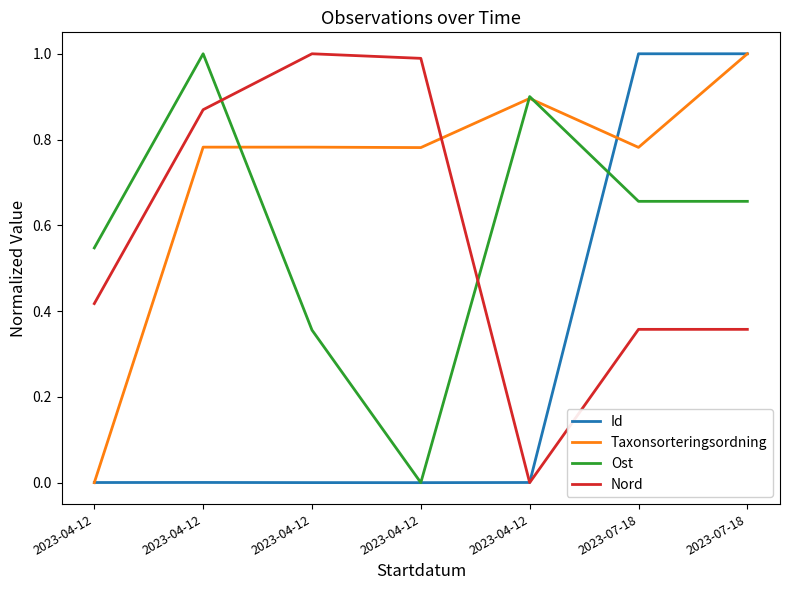

Does the chart have visible grid lines?

No